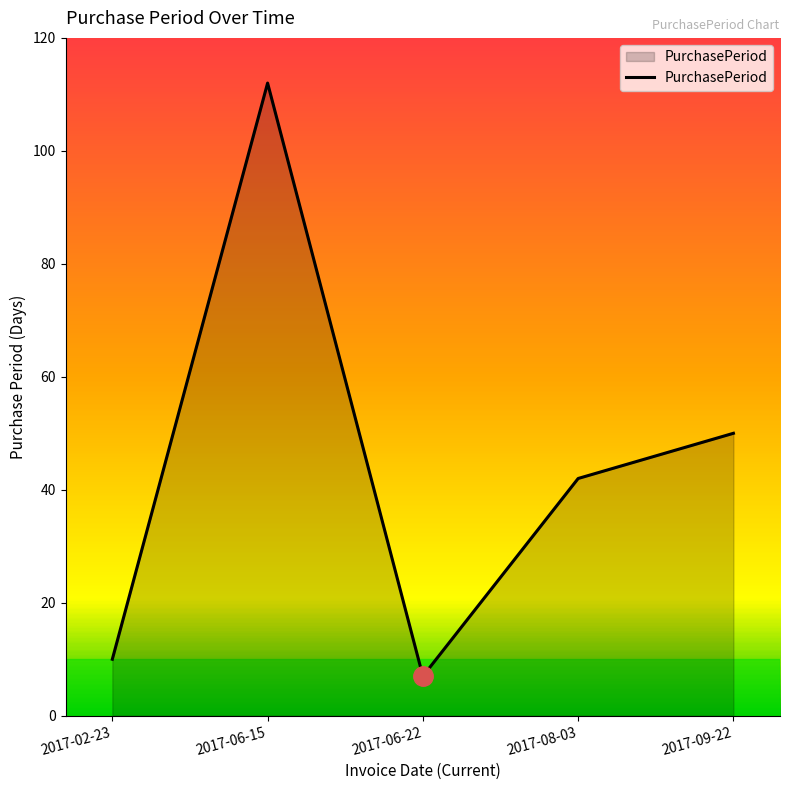

Where is the data nearest to the value 59?

2017-09-22